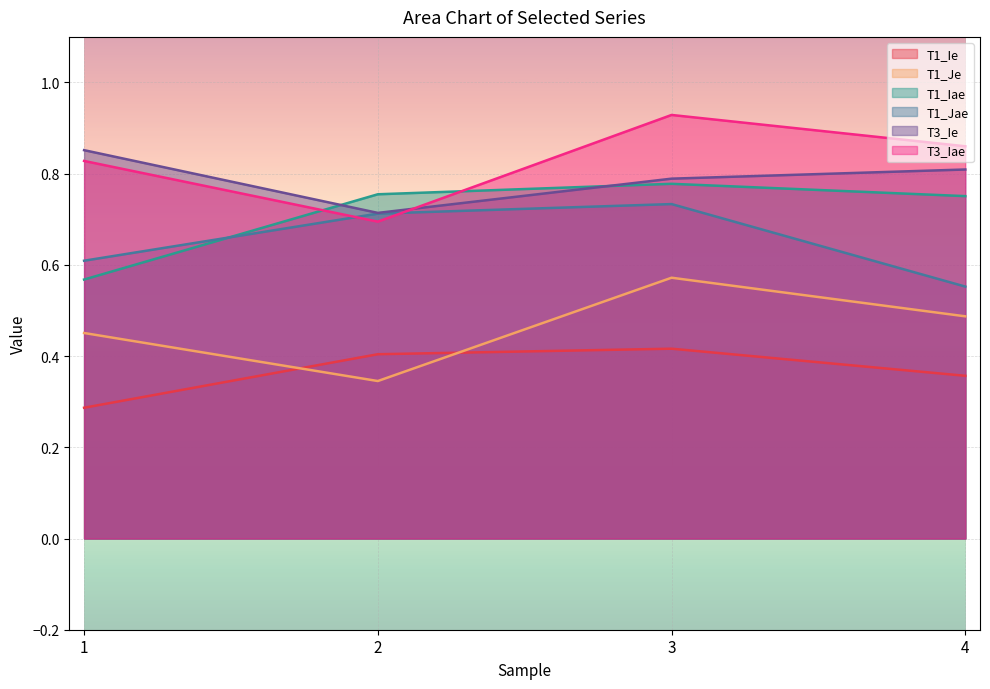

What is the value of the T1_Jae point at the 1st from the left?

0.6